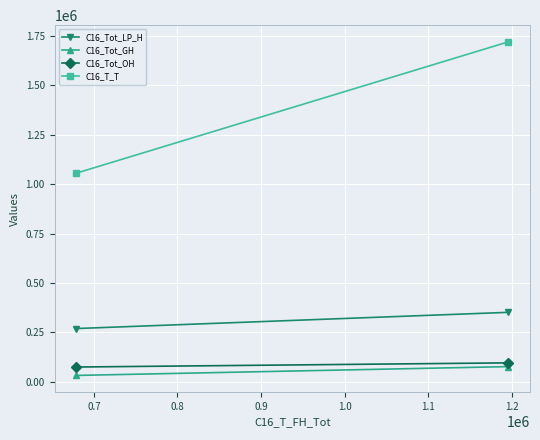

What are all the series names shown in the legend?

C16_Tot_LP_H, C16_Tot_GH, C16_Tot_OH, C16_T_T